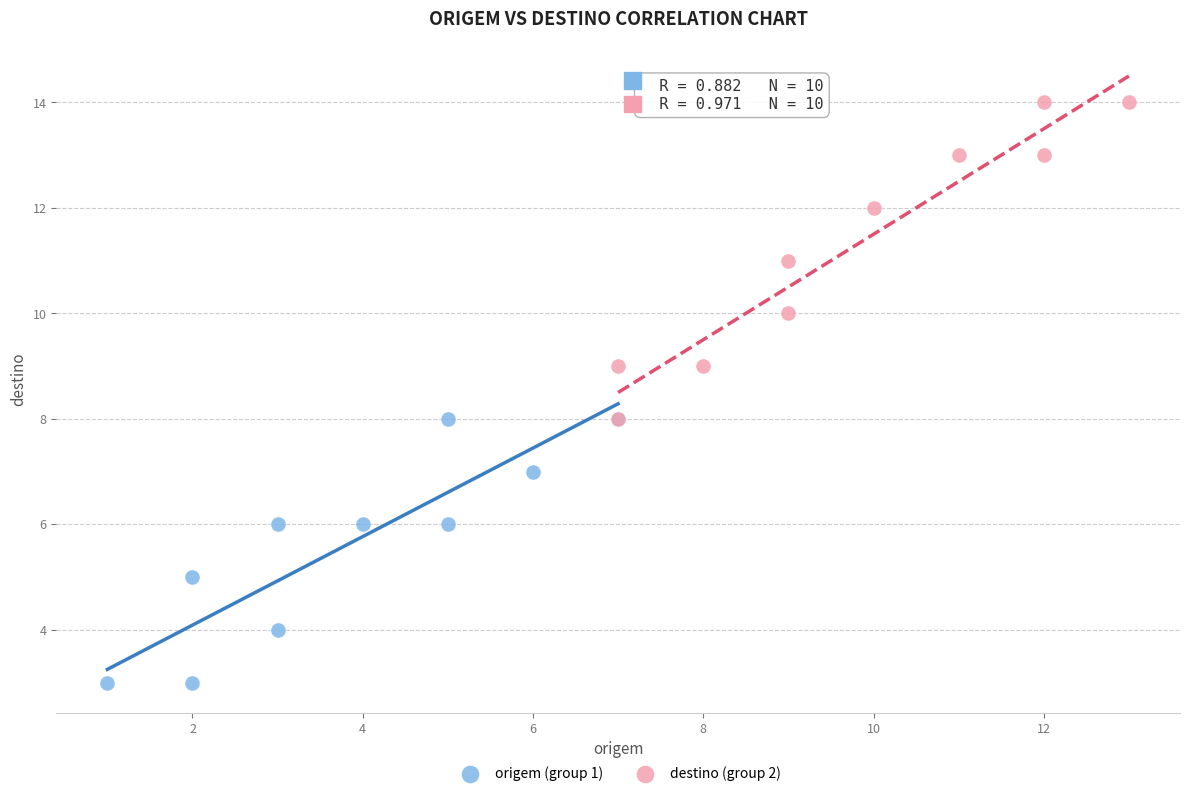

Which series reaches the minimum Y coordinate?

origem (group 1)